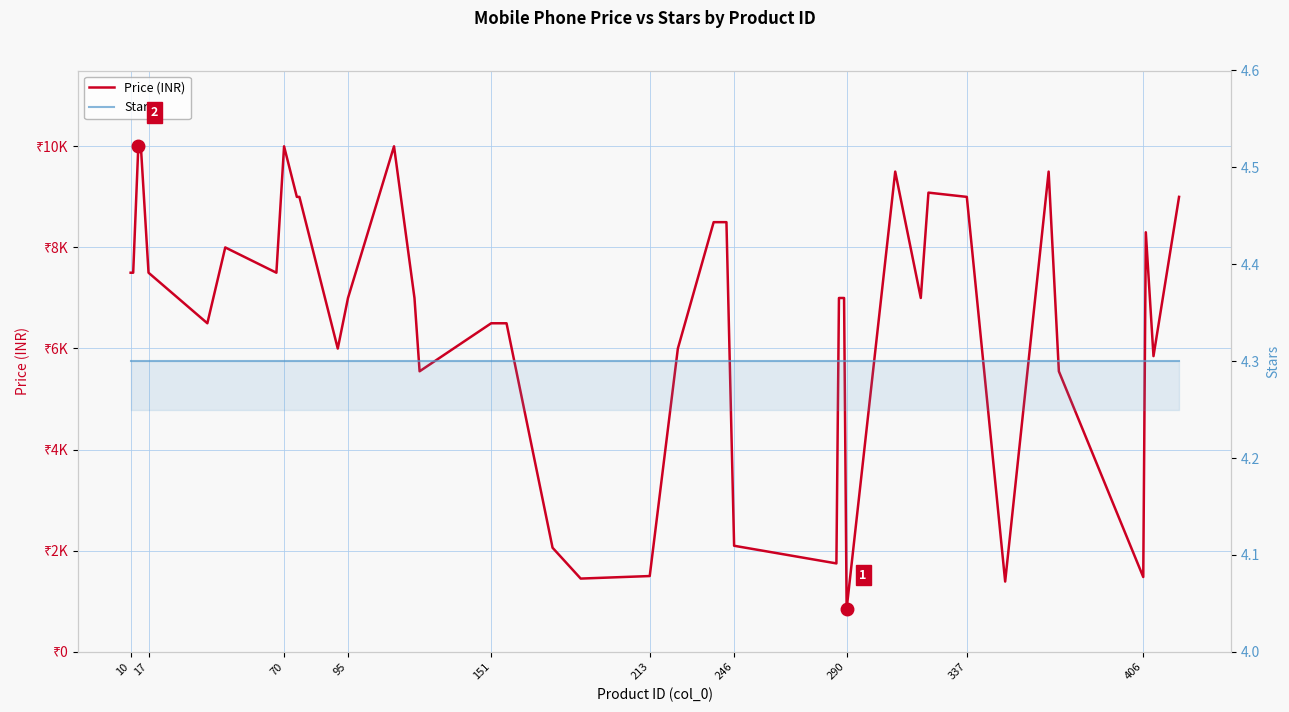

At 10, list the series in order from smallest to largest.

Stars, Price (INR)